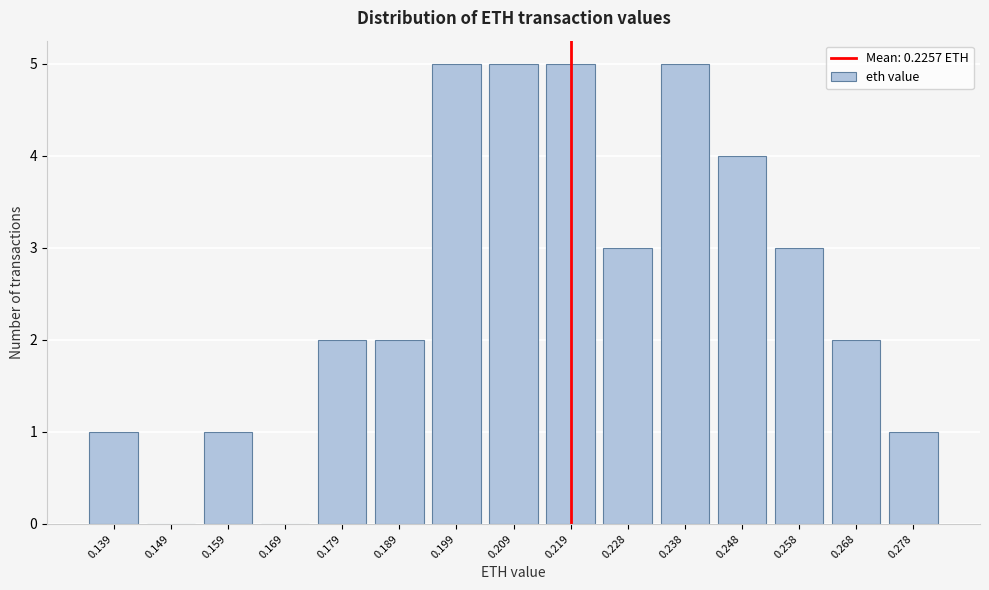

Reading right to left, list all the values displayed in this chart.

0.278=1	0.268=2	0.258=3	0.248=4	0.238=5	0.228=3	0.219=5	0.209=5	0.199=5	0.189=2	0.179=2	0.169=0	0.159=1	0.149=0	0.139=1